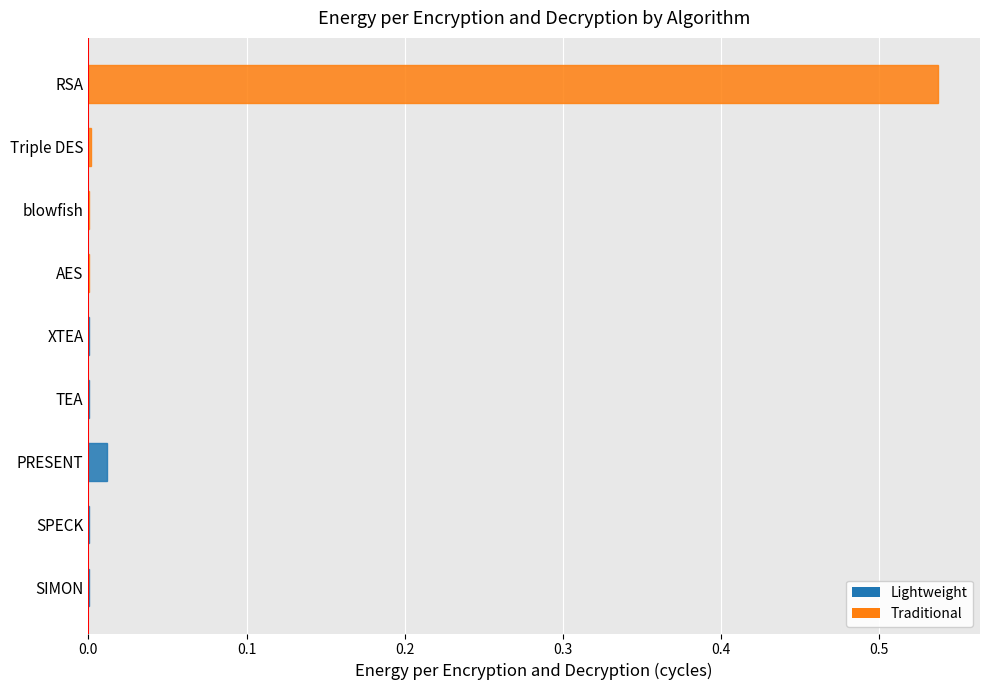

The chart shows a value of 0.3 at RSA. True or false?

False